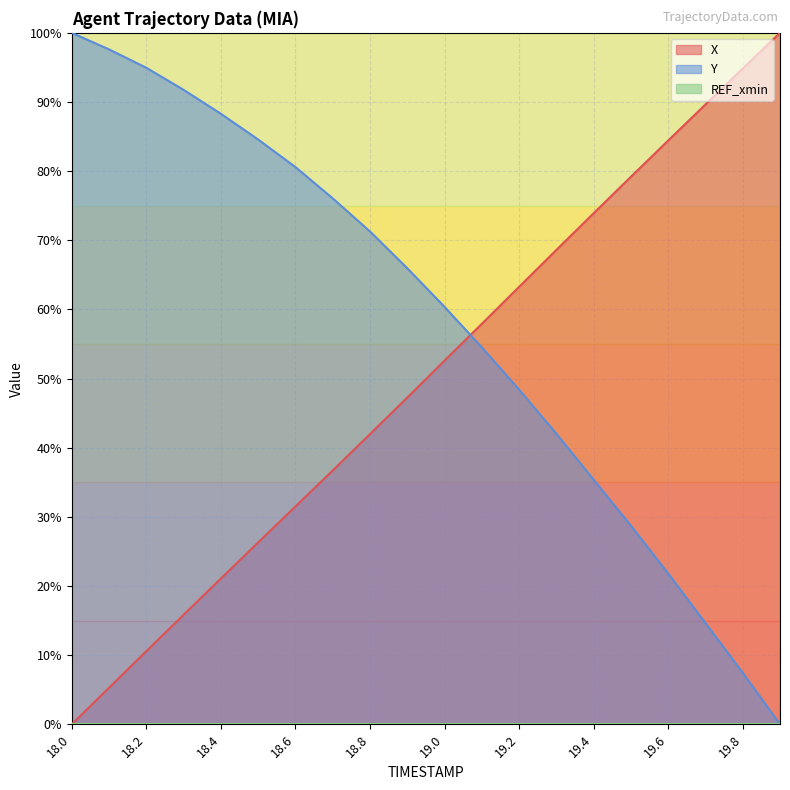

Reading right to left, list all the values displayed in this chart.

X: 100.0	94.8	89.6	84.4	79.2	73.9	68.6	63.3	57.9	52.6	47.3	42.0	36.7	31.5	26.3	21.1	15.8	10.6	5.3	0.0
Y: 0.0	7.4	14.6	21.8	28.7	35.4	42.0	48.4	54.5	60.4	66.0	71.3	76.1	80.6	84.6	88.3	91.8	94.9	97.6	100.0